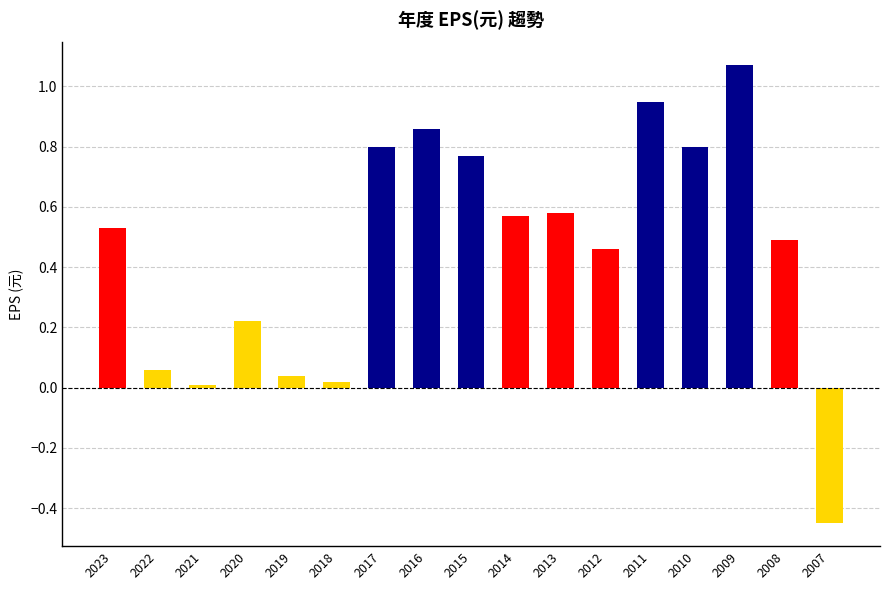

What is the difference between the values at 2016 and 2007?

1.3